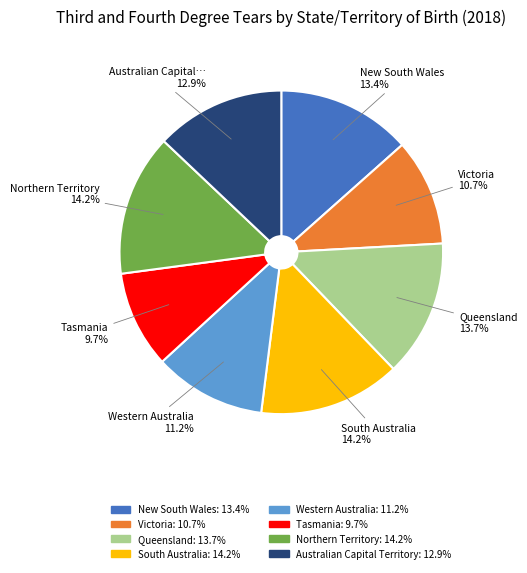

Does any single category account for the majority?

No